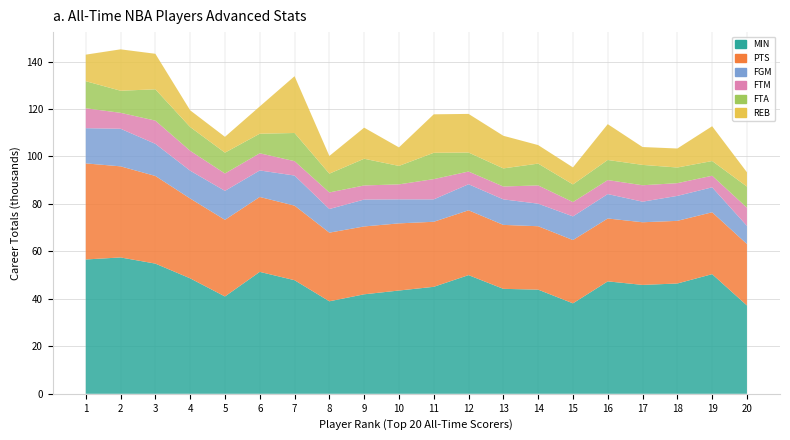

Reading left to right, what are all the values shown in this chart?

MIN: LeBron James=56596	Kareem Abdul-Jabbar=57446	Karl Malone=54852	Kobe Bryant=48643	Michael Jordan=41010	Dirk Nowitzki=51367	Wilt Chamberlain=47859	Kevin Durant=38972	Shaquille O'Neal=41917	Carmelo Anthony=43513	Moses Malone=45071	Elvin Hayes=50000	Hakeem Olajuwon=44218	Oscar Robertson=43886	Dominique Wilkins=38115	Tim Duncan=47367	Paul Pierce=45879	John Havlicek=46471	Kevin Garnett=50412	James Harden=37222
PTS: LeBron James=40474	Kareem Abdul-Jabbar=38387	Karl Malone=36928	Kobe Bryant=33643	Michael Jordan=32292	Dirk Nowitzki=31560	Wilt Chamberlain=31419	Kevin Durant=28924	Shaquille O'Neal=28596	Carmelo Anthony=28289	Moses Malone=27409	Elvin Hayes=27313	Hakeem Olajuwon=26946	Oscar Robertson=26710	Dominique Wilkins=26668	Tim Duncan=26496	Paul Pierce=26397	John Havlicek=26395	Kevin Garnett=26071	James Harden=25885
FGM: LeBron James=14837	Kareem Abdul-Jabbar=15837	Karl Malone=13528	Kobe Bryant=11719	Michael Jordan=12192	Dirk Nowitzki=11169	Wilt Chamberlain=12681	Kevin Durant=9950	Shaquille O'Neal=11330	Carmelo Anthony=10119	Moses Malone=9435	Elvin Hayes=10976	Hakeem Olajuwon=10749	Oscar Robertson=9508	Dominique Wilkins=9963	Tim Duncan=10285	Paul Pierce=8668	John Havlicek=10513	Kevin Garnett=10505	James Harden=7643
FTM: LeBron James=8390	Kareem Abdul-Jabbar=6712	Karl Malone=9787	Kobe Bryant=8378	Michael Jordan=7327	Dirk Nowitzki=7240	Wilt Chamberlain=6057	Kevin Durant=6993	Shaquille O'Neal=5935	Carmelo Anthony=6320	Moses Malone=8531	Elvin Hayes=5356	Hakeem Olajuwon=5423	Oscar Robertson=7694	Dominique Wilkins=6031	Tim Duncan=5896	Paul Pierce=6918	John Havlicek=5369	Kevin Garnett=4887	James Harden=7659
FTA: LeBron James=11404	Kareem Abdul-Jabbar=9304	Karl Malone=13188	Kobe Bryant=10011	Michael Jordan=8772	Dirk Nowitzki=8239	Wilt Chamberlain=11862	Kevin Durant=7910	Shaquille O'Neal=11252	Carmelo Anthony=7764	Moses Malone=11090	Elvin Hayes=7999	Hakeem Olajuwon=7621	Oscar Robertson=9185	Dominique Wilkins=7438	Tim Duncan=8468	Paul Pierce=8578	John Havlicek=6589	Kevin Garnett=6190	James Harden=8900
REB: LeBron James=11185	Kareem Abdul-Jabbar=17440	Karl Malone=14968	Kobe Bryant=7047	Michael Jordan=6672	Dirk Nowitzki=11489	Wilt Chamberlain=23924	Kevin Durant=7454	Shaquille O'Neal=13099	Carmelo Anthony=7808	Moses Malone=16212	Elvin Hayes=16279	Hakeem Olajuwon=13748	Oscar Robertson=7804	Dominique Wilkins=7169	Tim Duncan=15091	Paul Pierce=7527	John Havlicek=8007	Kevin Garnett=14662	James Harden=6017